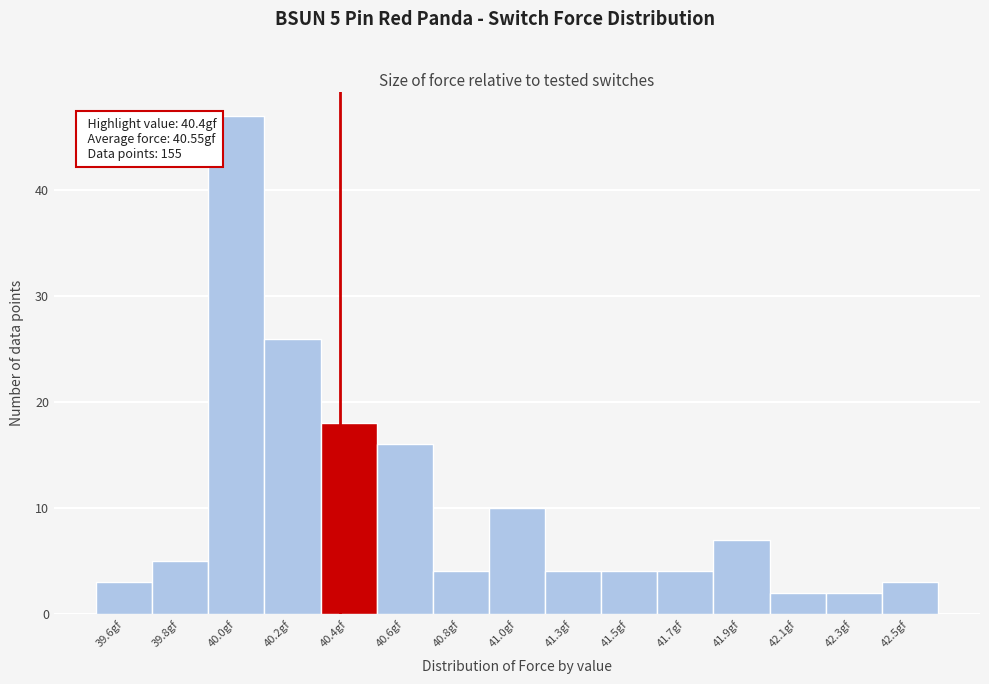

Reading left to right, transcribe all the data shown in this chart.

39.6gf=3	39.8gf=5	40.0gf=47	40.2gf=26	40.4gf=18	40.6gf=16	40.8gf=4	41.0gf=10	41.3gf=4	41.5gf=4	41.7gf=4	41.9gf=7	42.1gf=2	42.3gf=2	42.5gf=3